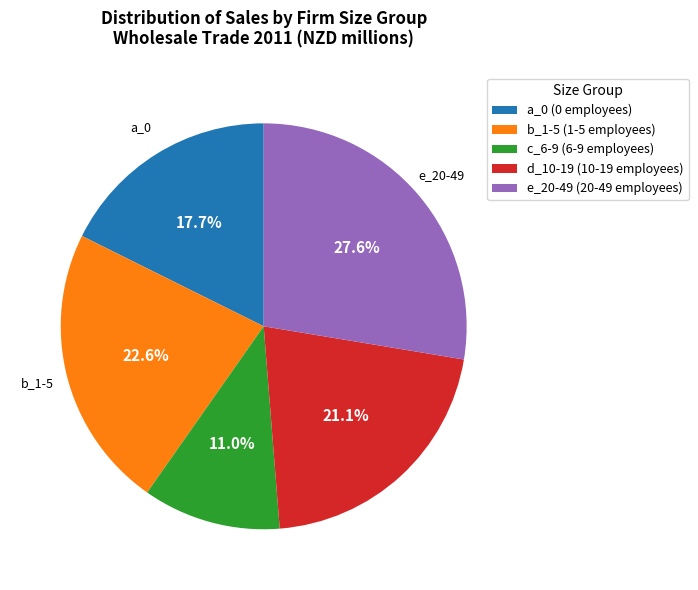

Is there a majority slice in this chart?

No